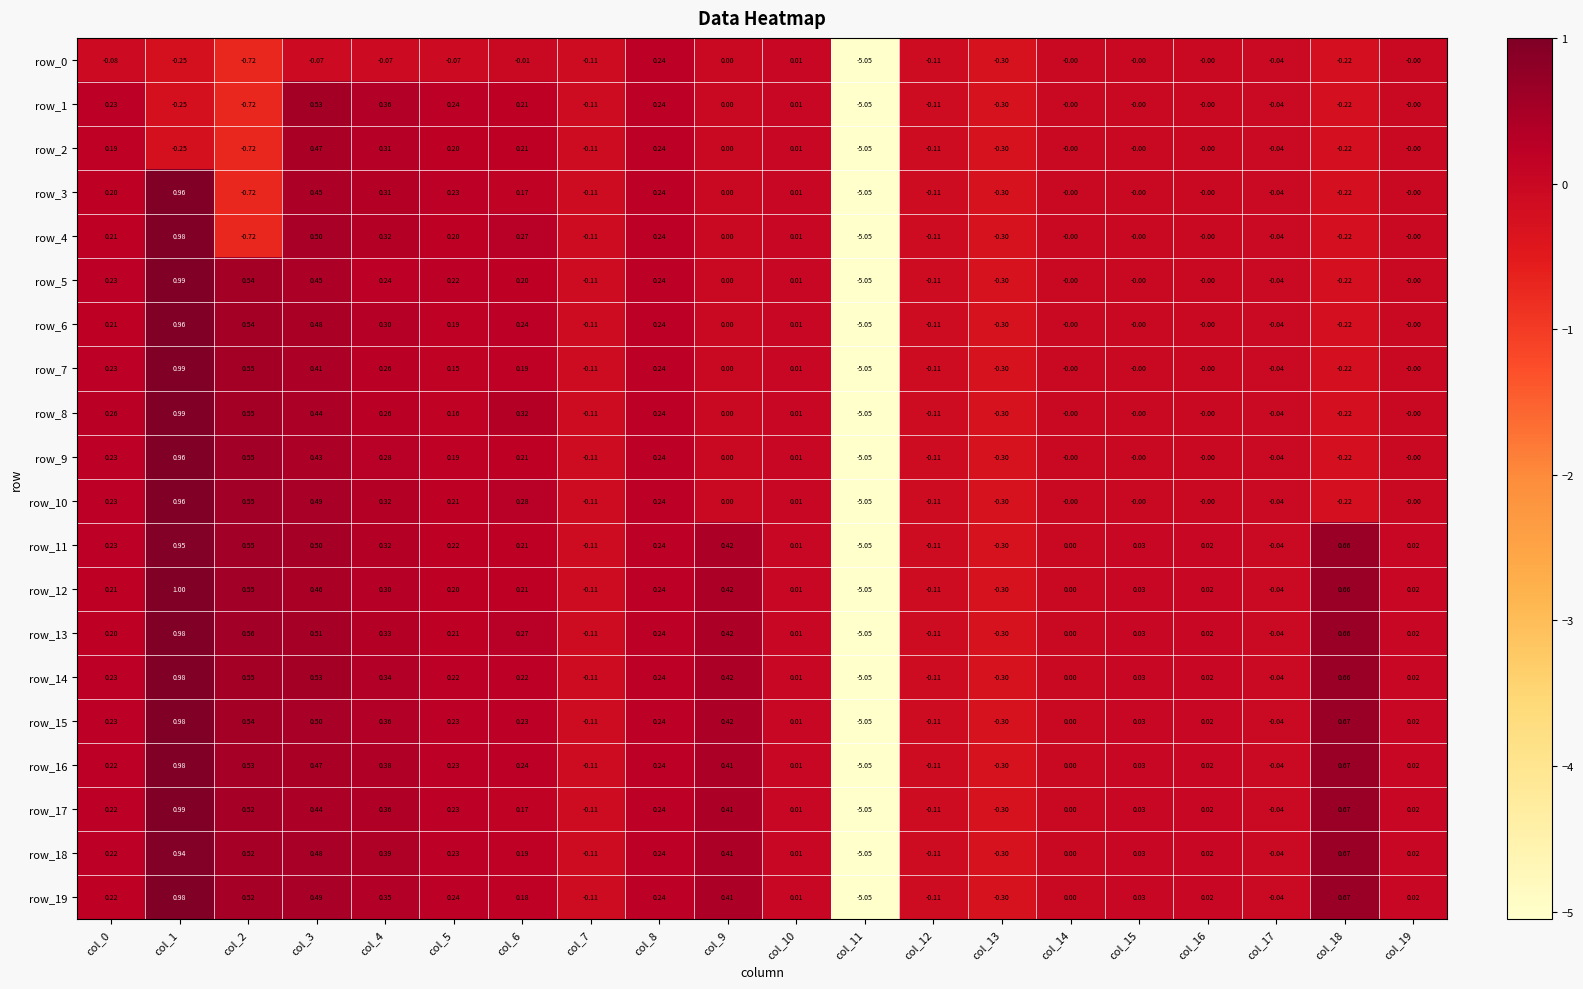

At which category is the sum across all series the highest?

col_1